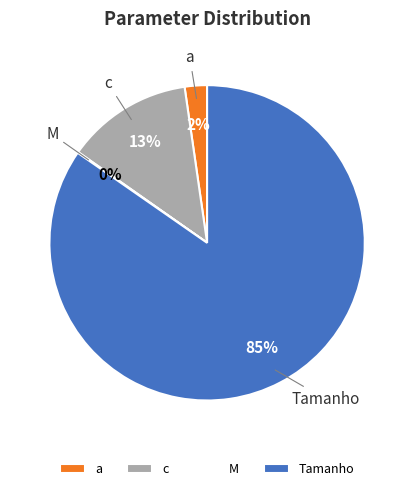

Is Tamanho the majority of the pie?

Yes